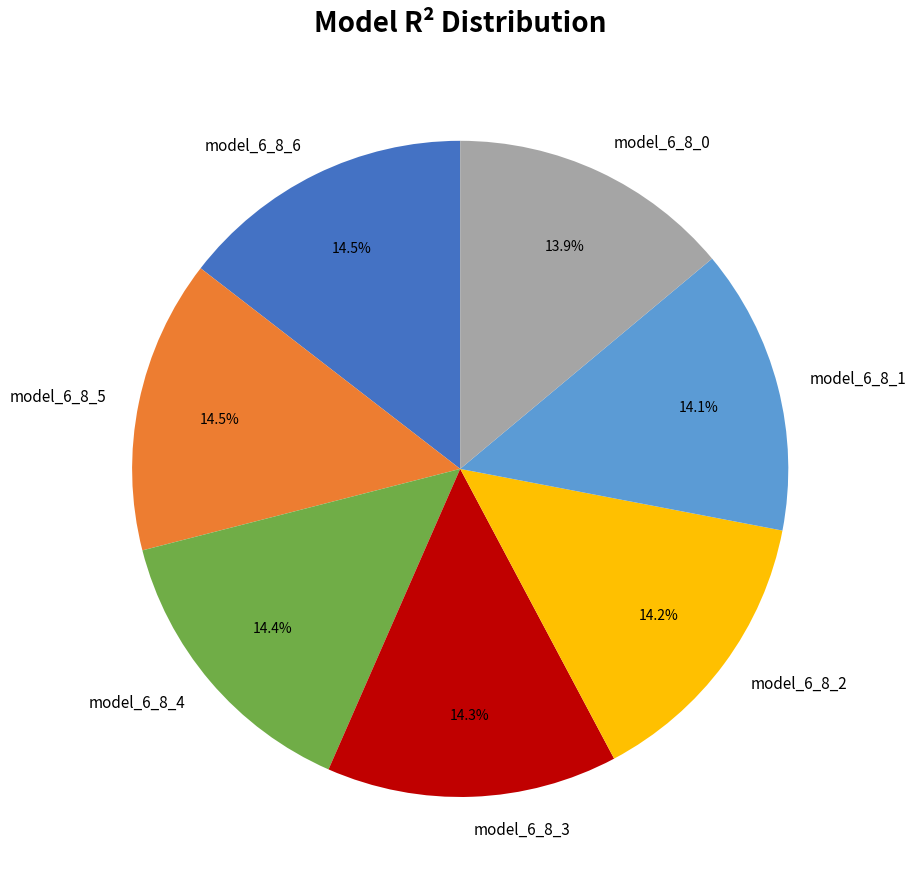

To the nearest percent, what is the difference between the largest and smallest slice percentages?

1%